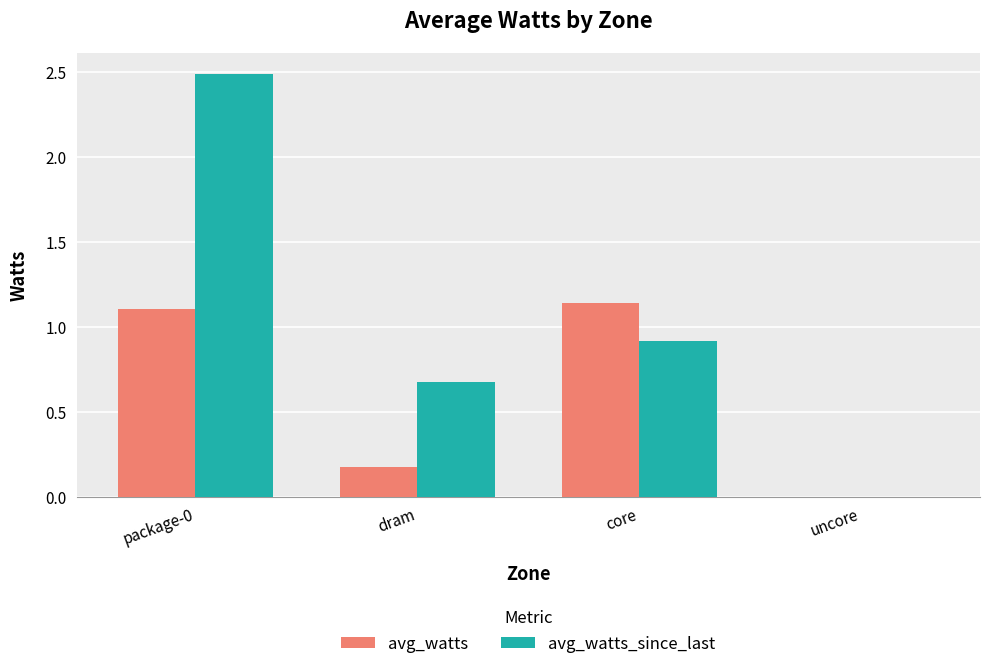

How many groups of bars are there?

4